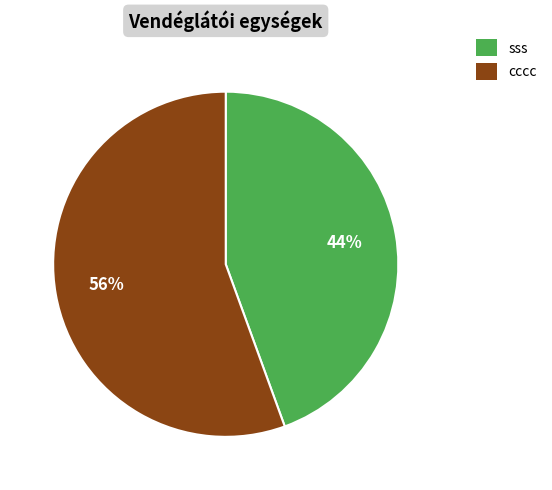

True or false: sss accounts for 44% of the total.

True